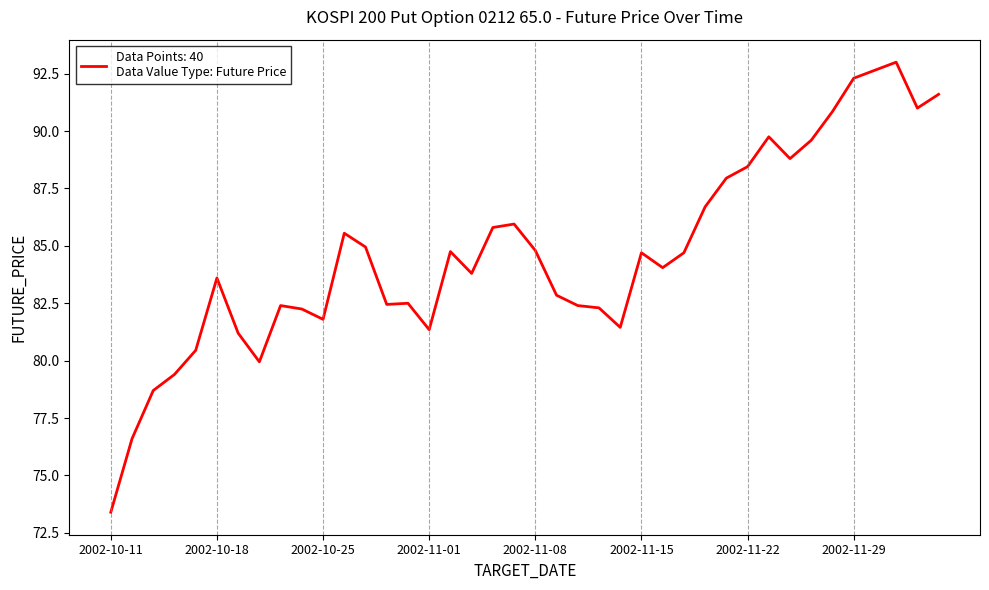

What is the greatest value displayed?

93.0